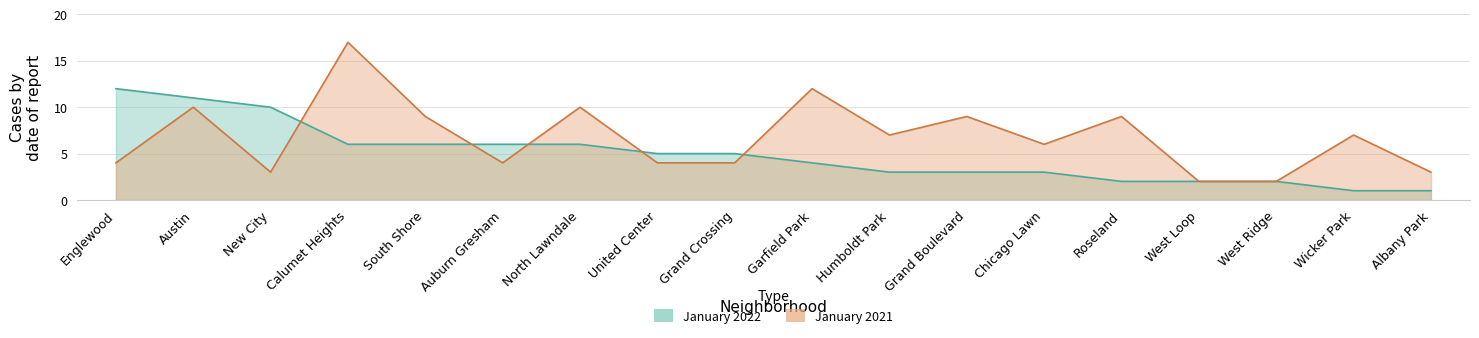

Which category has the highest value in the January 2021 series?

Calumet Heights